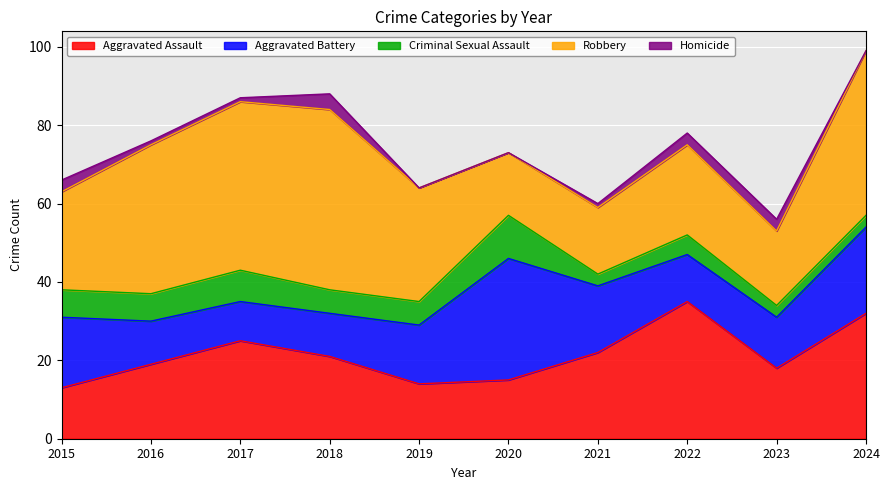

Which series has the largest total across all categories?

Robbery